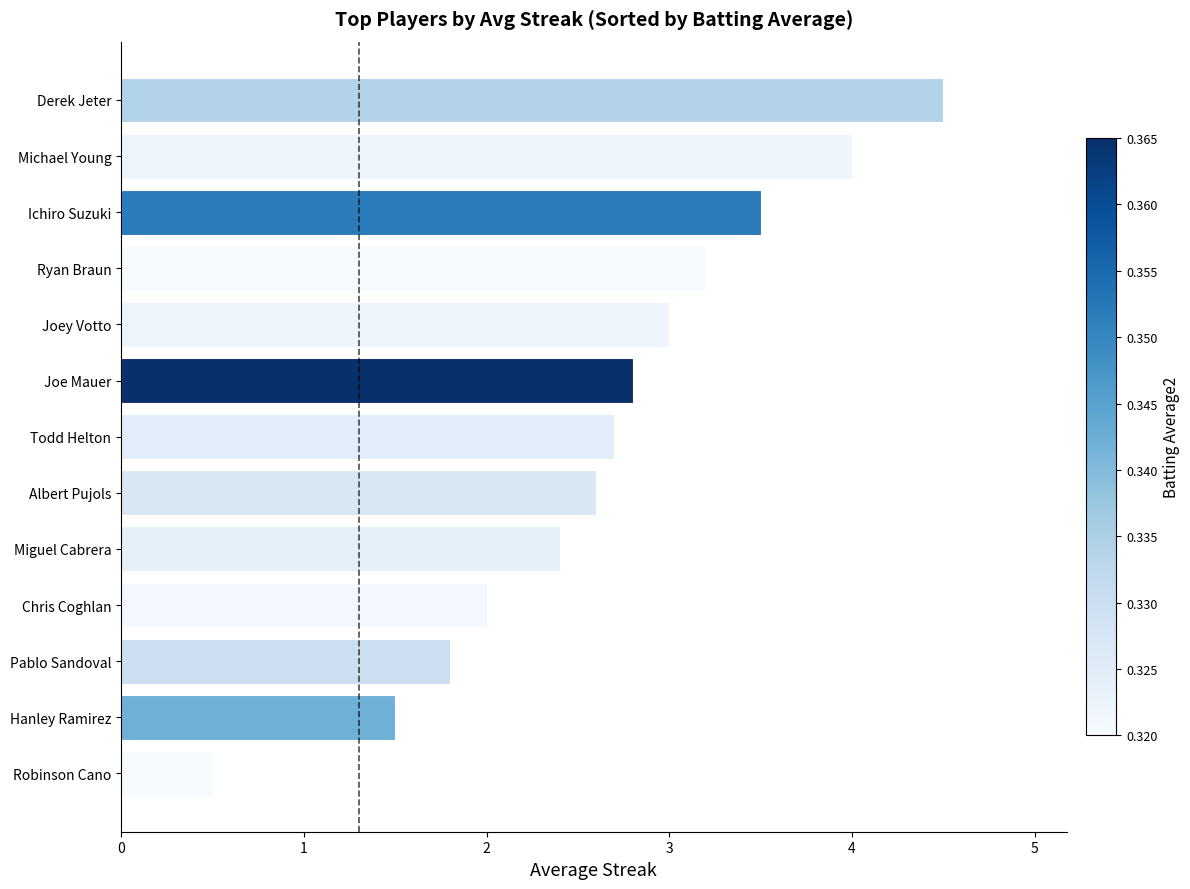

What is the change in value from Ichiro Suzuki to Michael Young?

+0.5